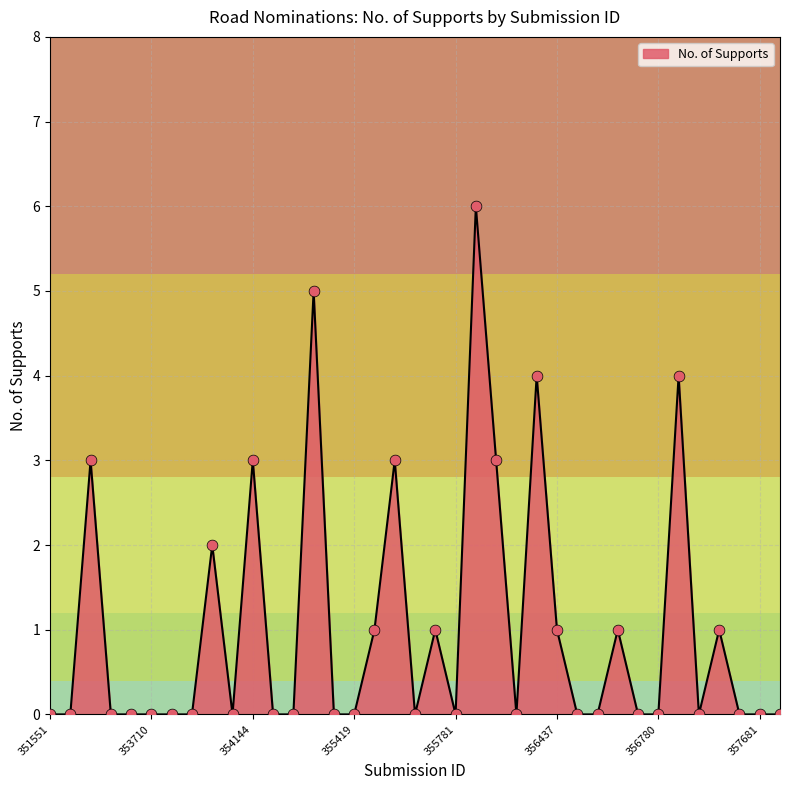

What is the maximum value shown in the chart?

6